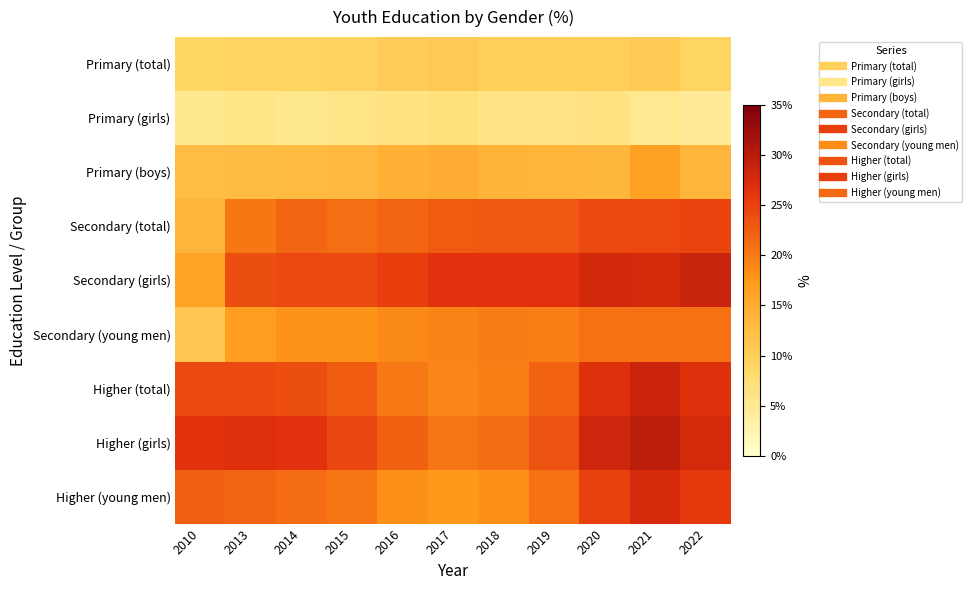

Between 2014 and 2017, which series saw the biggest shift?

Higher (girls)